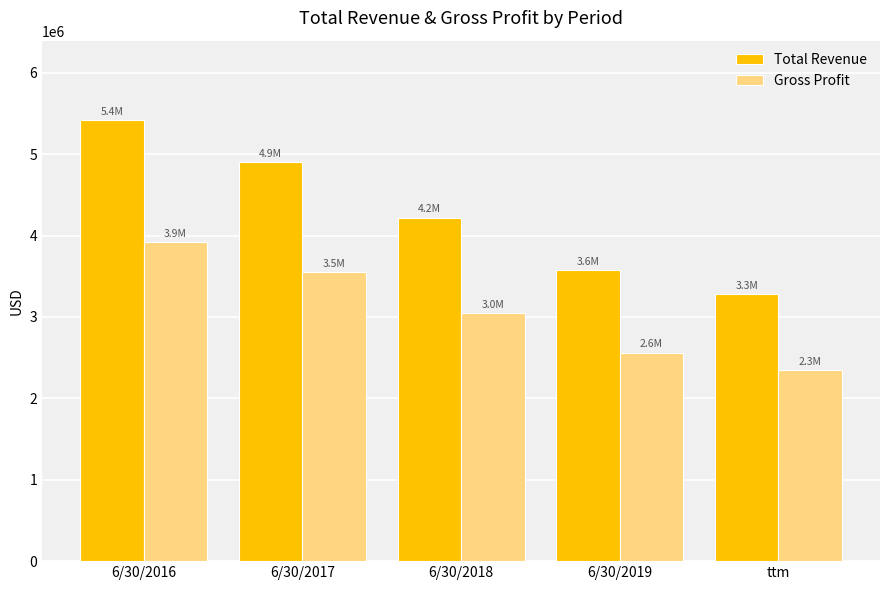

True or false: Total Revenue has a value of 2165365 at 6/30/2019.

False